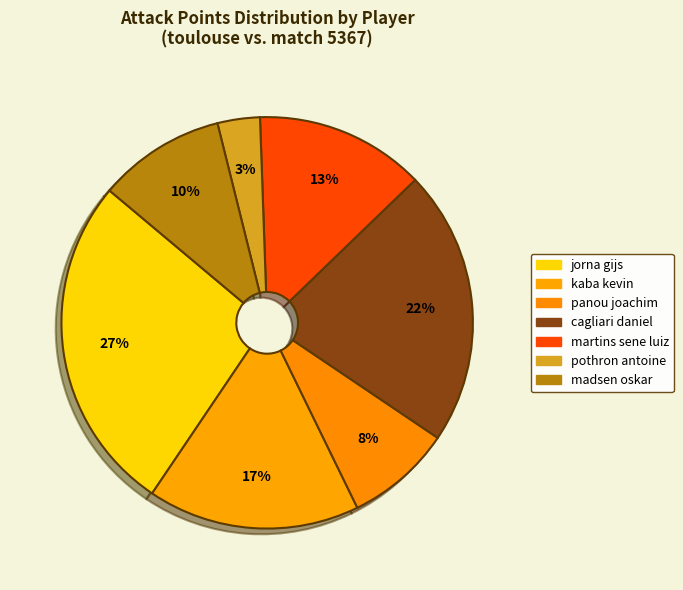

To the nearest percent, what portion does panou joachim represent?

8%